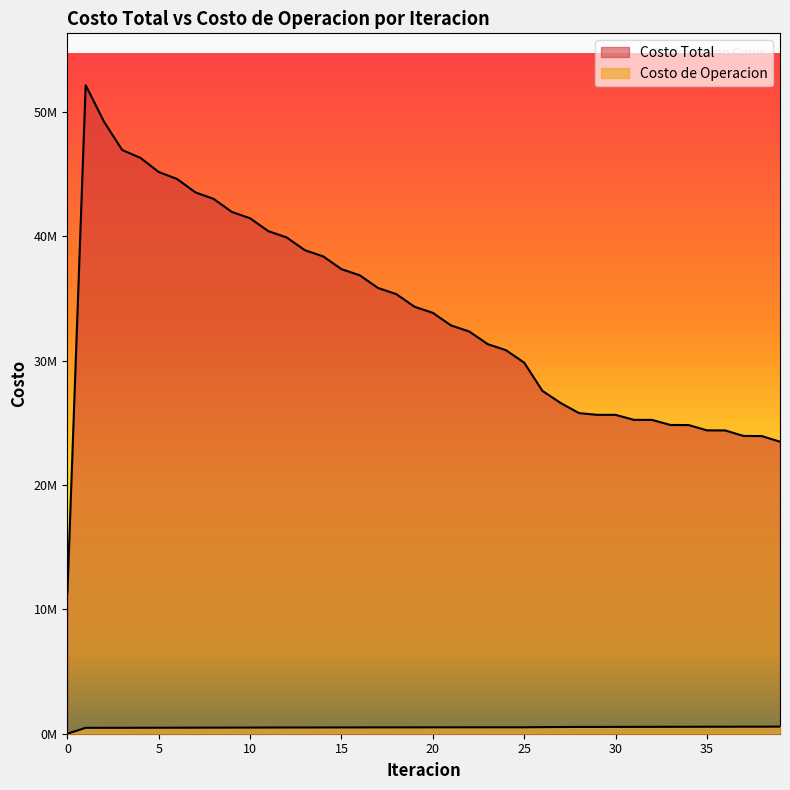

Between 13 and 23, which series saw the biggest shift?

Costo Total